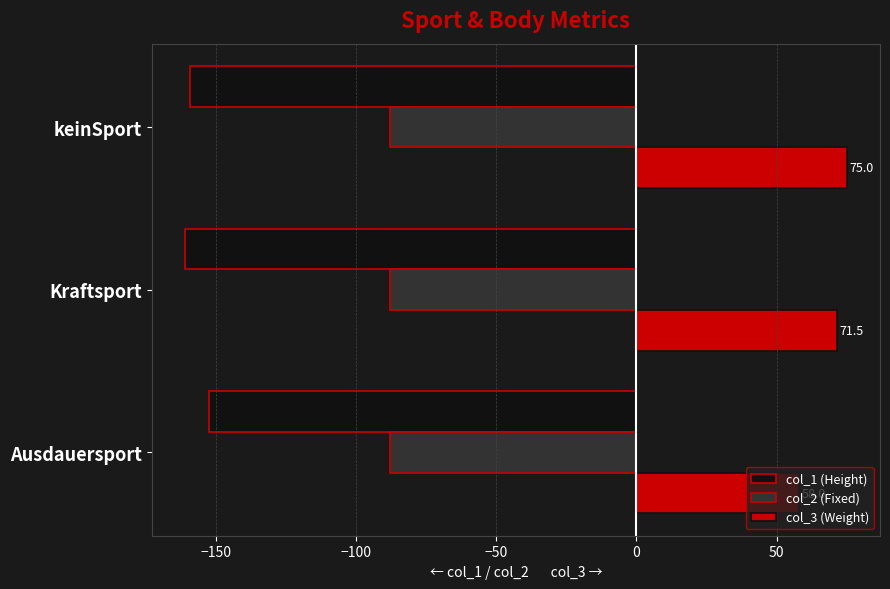

At which label is col_3 (Weight) closest to 66?

Kraftsport